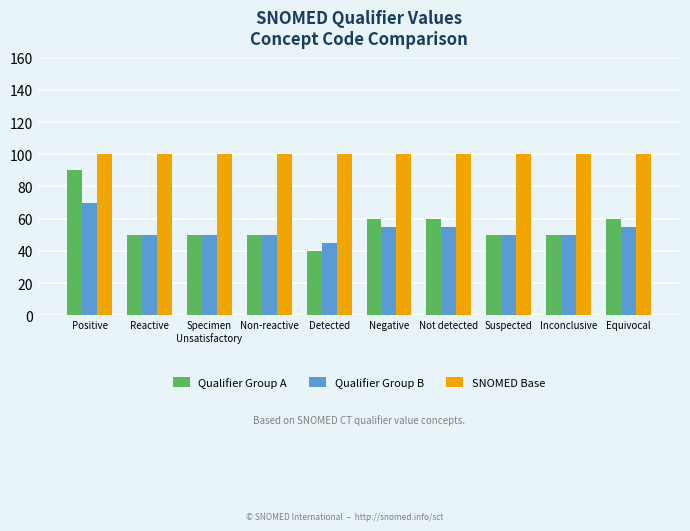

What is the sum of the Qualifier Group A values at Detected and Negative?

100